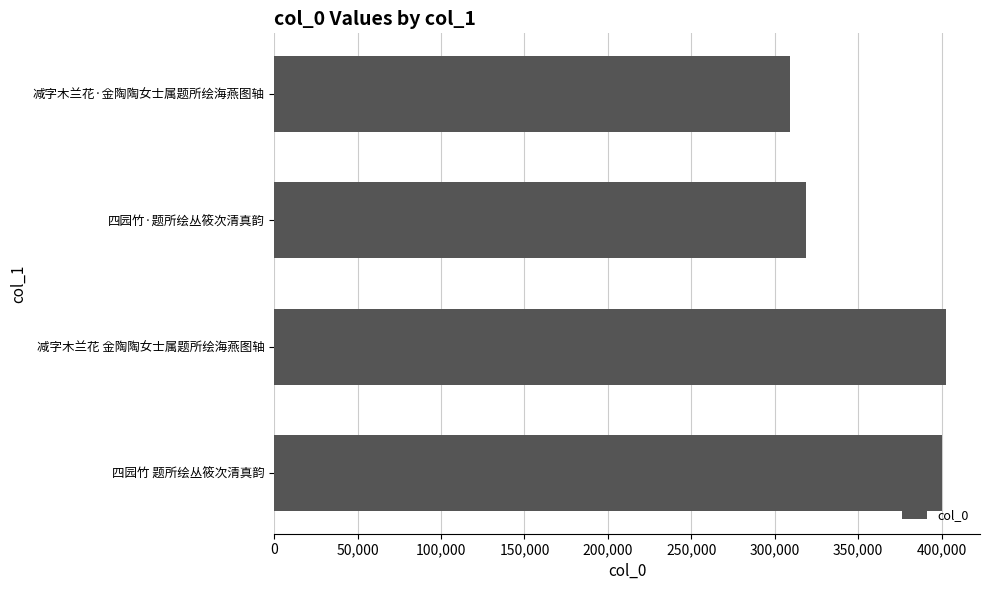

Which has a higher value, 减字木兰花·金陶陶女士属题所绘海燕图轴 or 四园竹·题所绘丛筱次清真韵?

四园竹·题所绘丛筱次清真韵